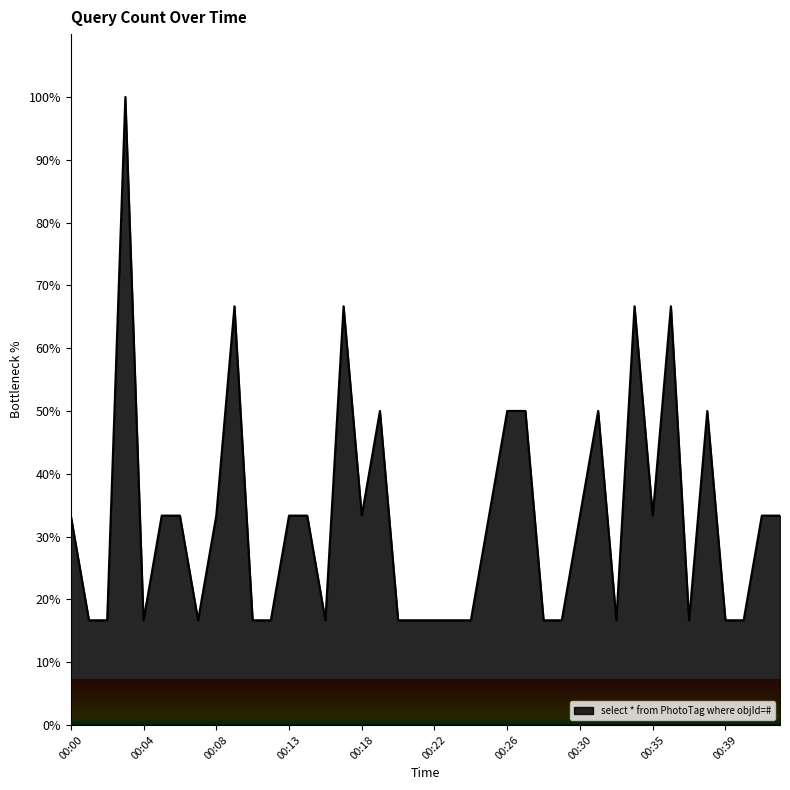

Does the chart have visible grid lines?

No